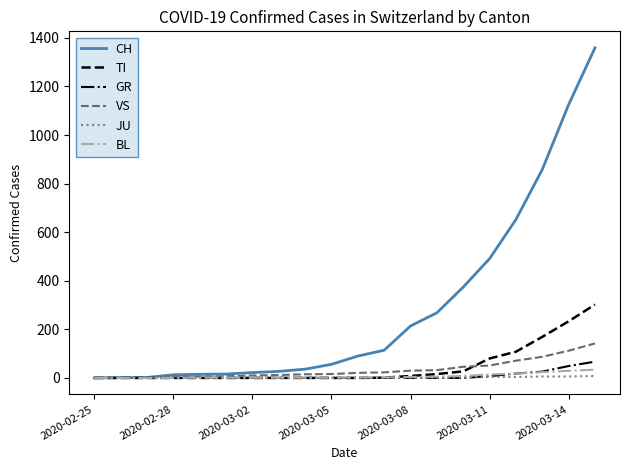

What is the greatest value displayed?

1359